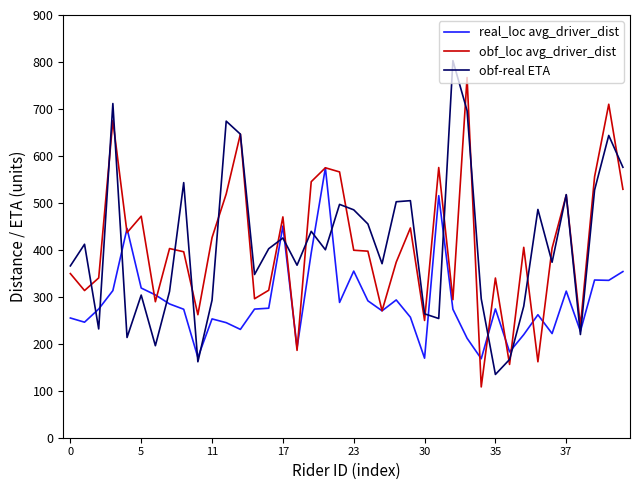

What is the greatest value displayed?

802.9